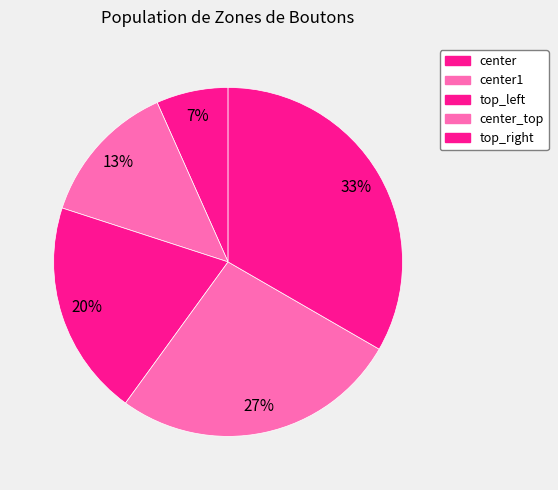

Is there any slice that represents more than half of the pie?

No